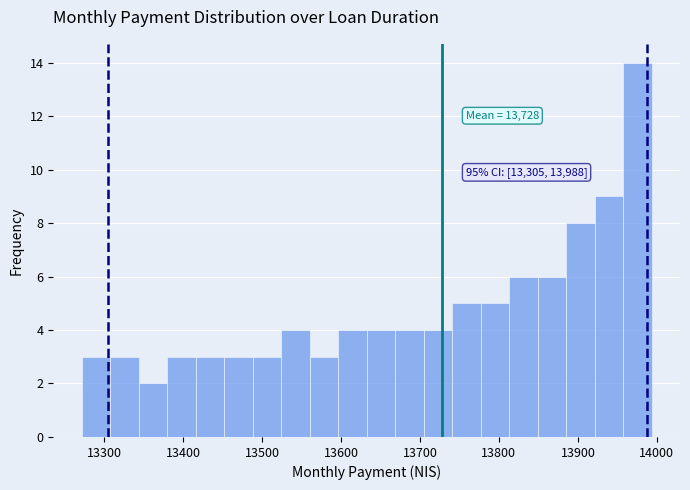

Around what value on the x-axis is the tallest bar? Give the approximate position of its centre, as read against the axis.

13980